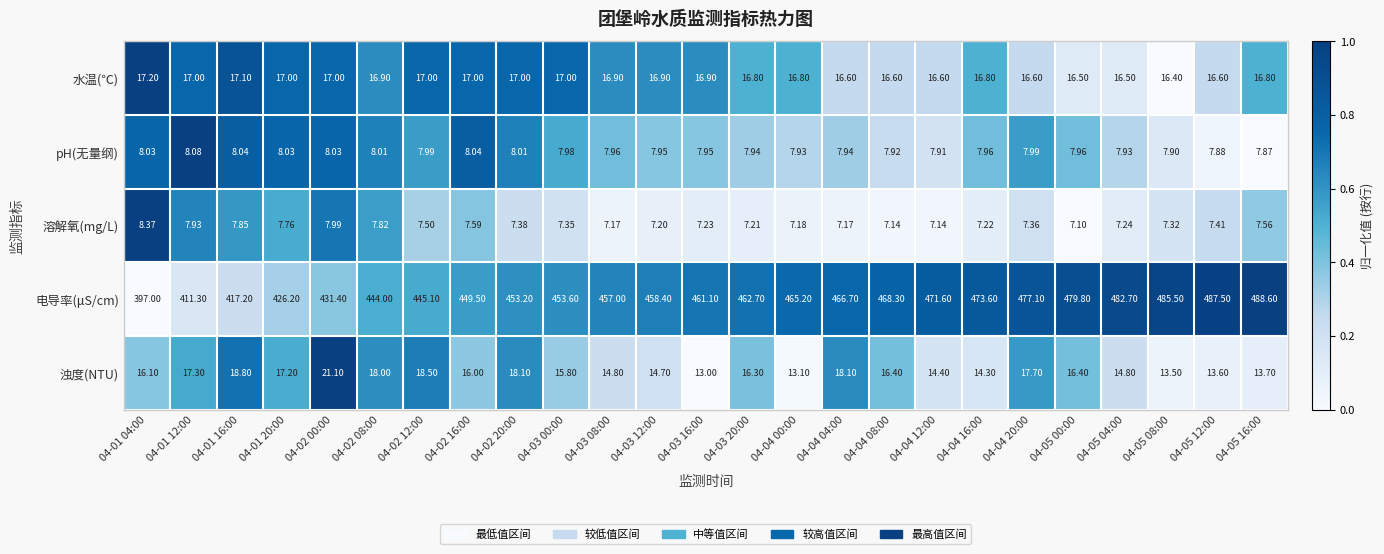

How many data points in 浊度(NTU) are less than 16?

11